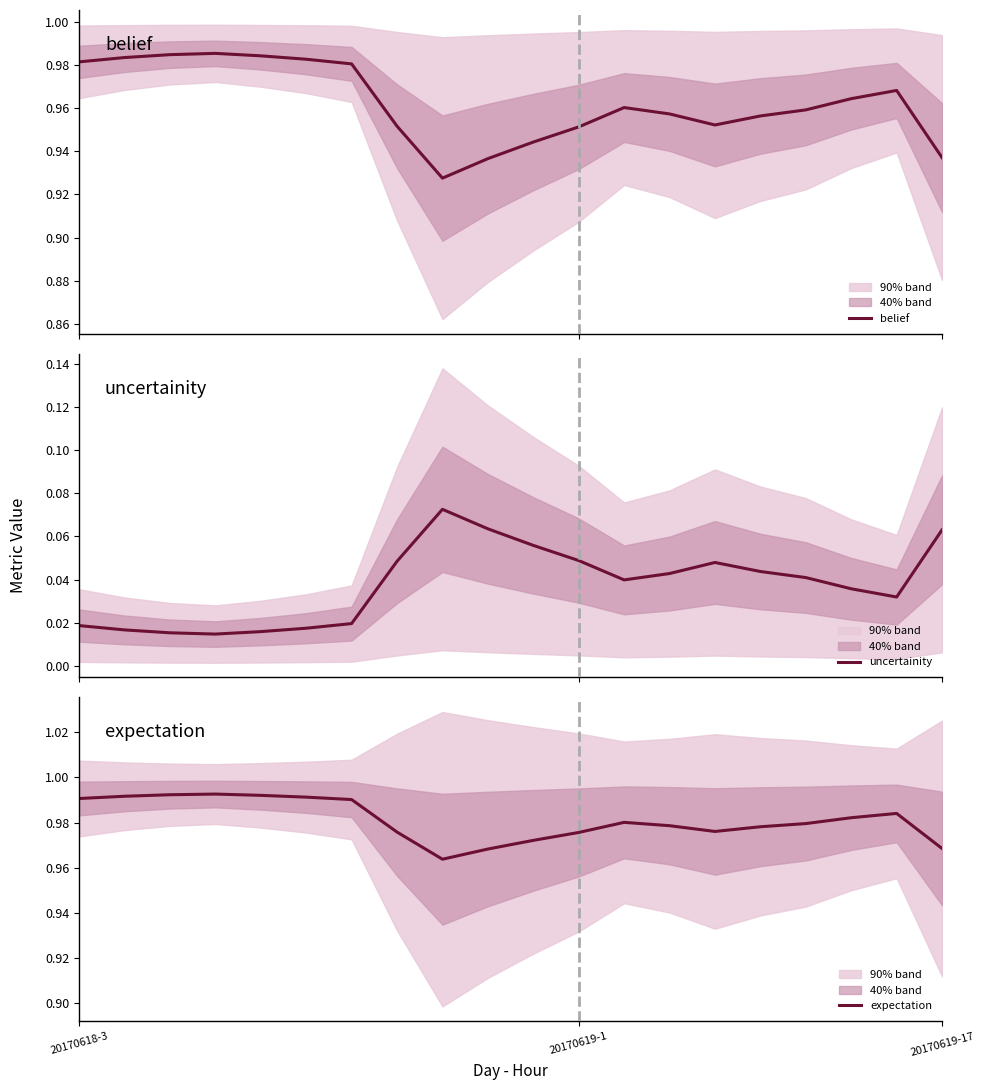

Where is the first local minimum for uncertainity?

3